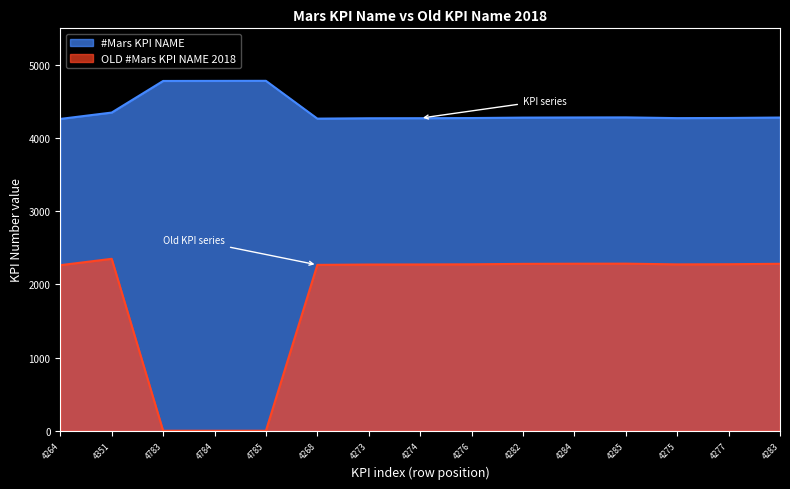

What position from the left is 4284?

11